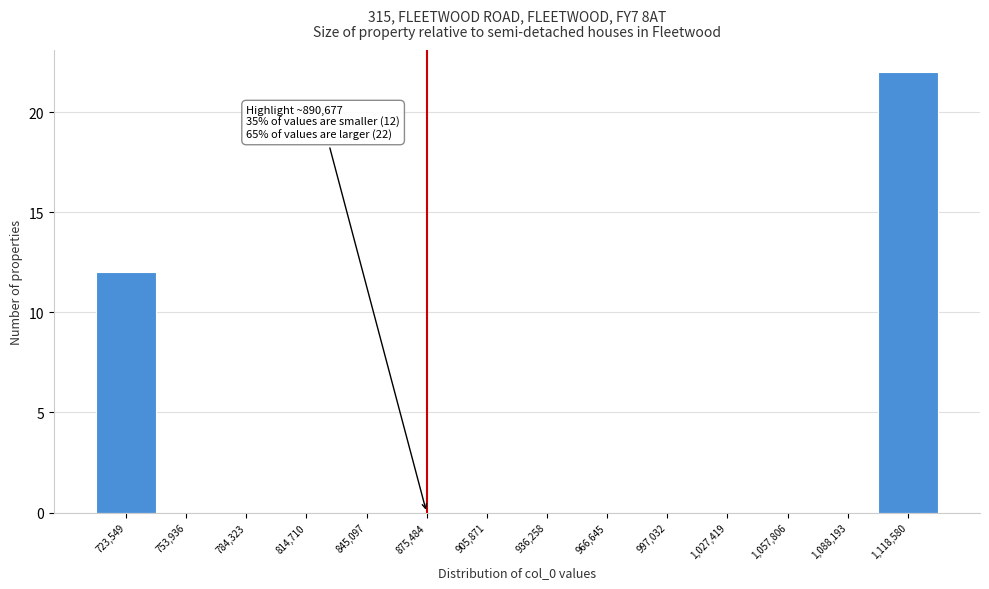

Reading left to right, what are all the values shown in this chart?

723,549=12	753,936=0	784,323=0	814,710=0	845,097=0	875,484=0	905,871=0	936,258=0	966,645=0	997,032=0	1,027,419=0	1,057,806=0	1,088,193=0	1,118,580=22